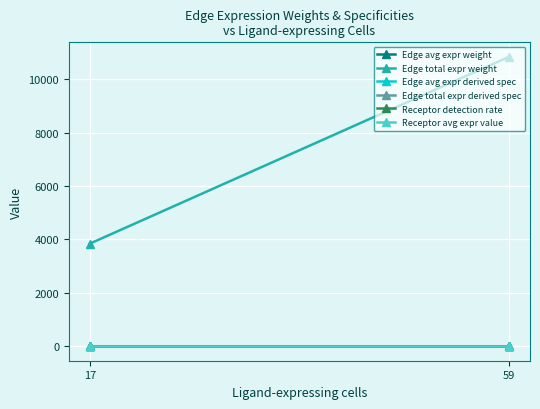

At 17, list the series in order from smallest to largest.

Edge avg expr weight, Receptor detection rate, Edge total expr derived spec, Receptor avg expr value, Edge avg expr derived spec, Edge total expr weight